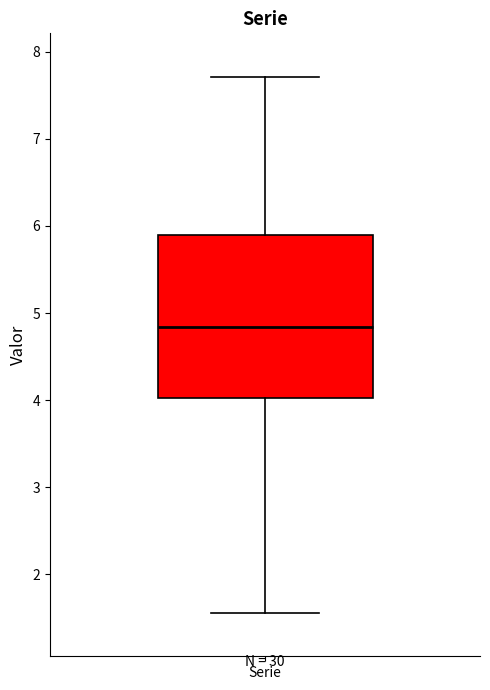

Where does the median line of the box for Serie sit on the y-axis? The values are not printed on the chart, so give them approximately, as read against the axis.

4.8